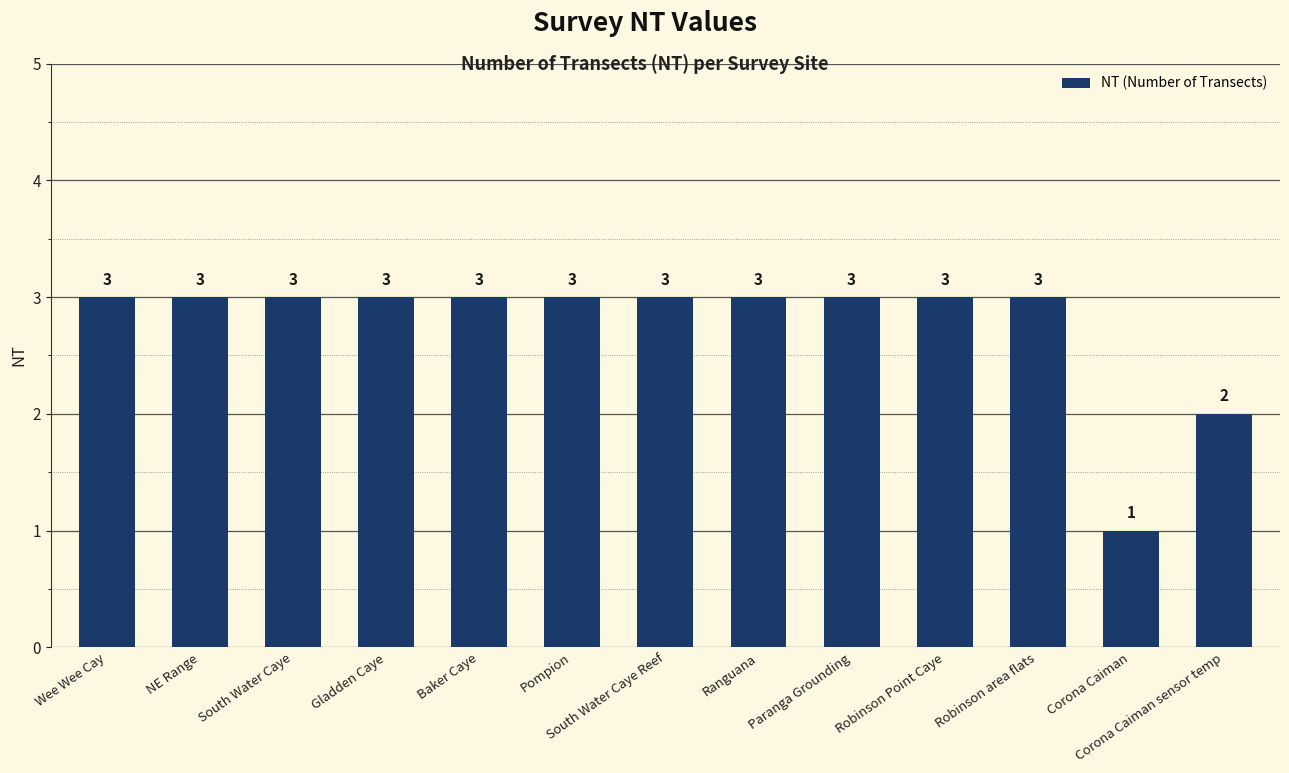

Which label corresponds to the smallest value in the chart?

Corona Caiman